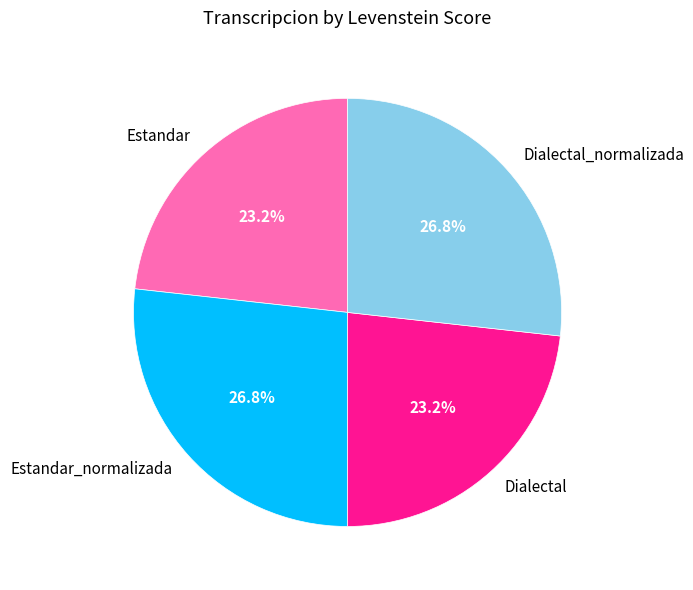

To the nearest percent, what is the difference between the largest and smallest slice percentages?

4%